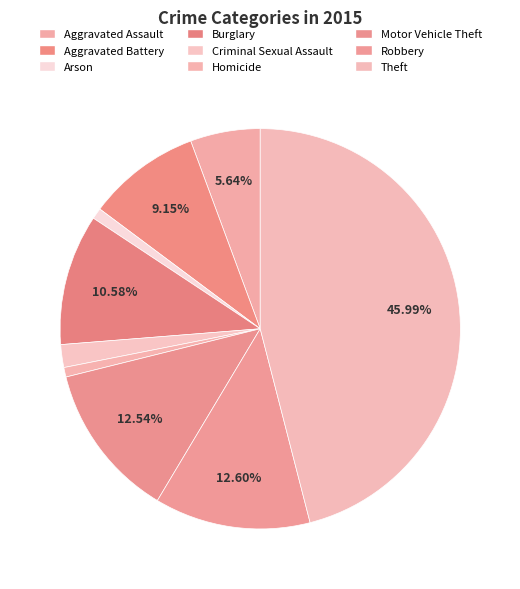

Is there a majority slice in this chart?

No